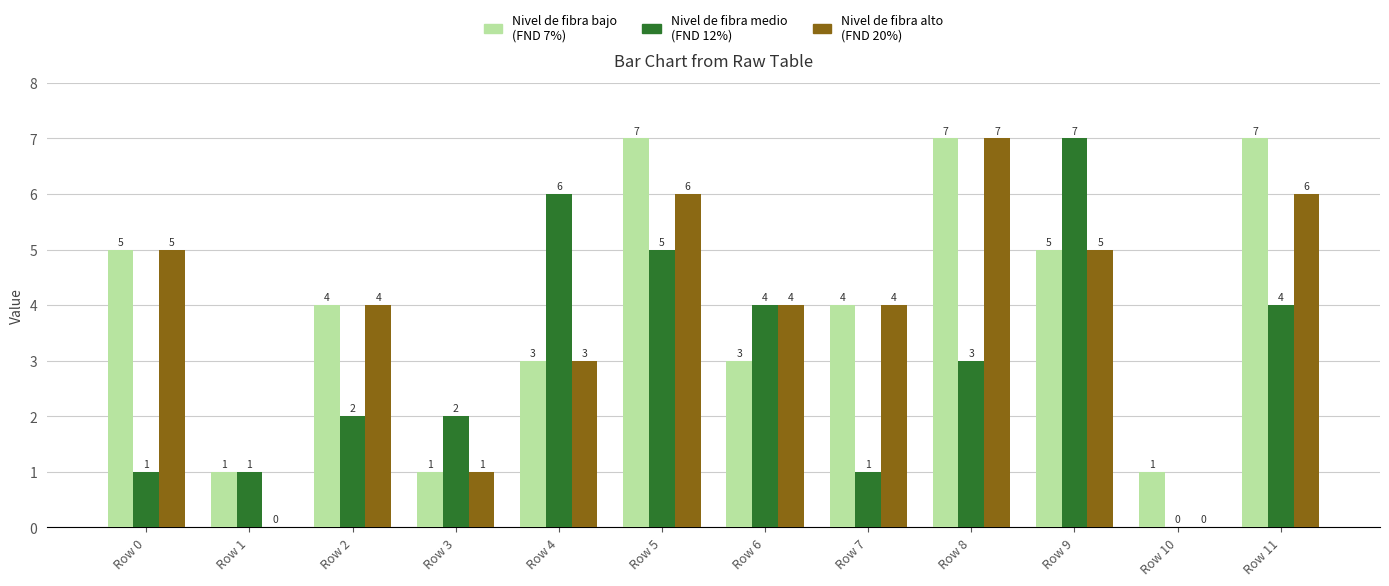

What is the total value across all series at Row 4?

12